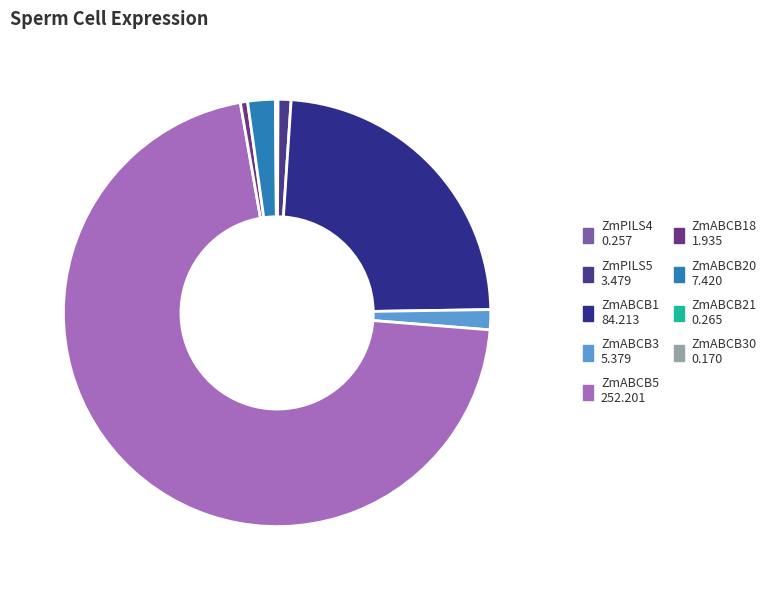

Is there a majority slice in this chart?

Yes